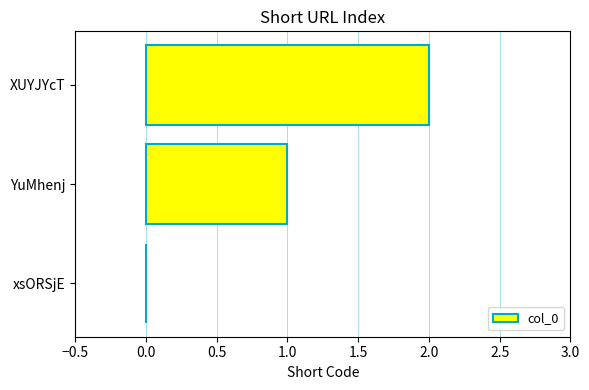

What is the sum of all values?

3